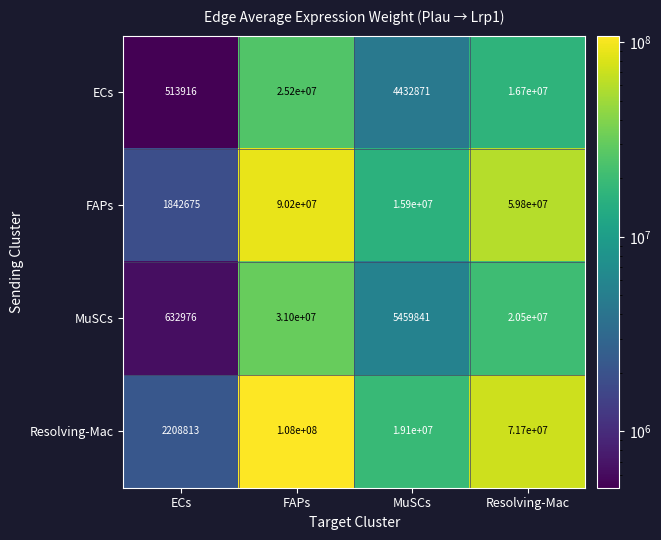

What is the highest value of the FAPs series?

90200000